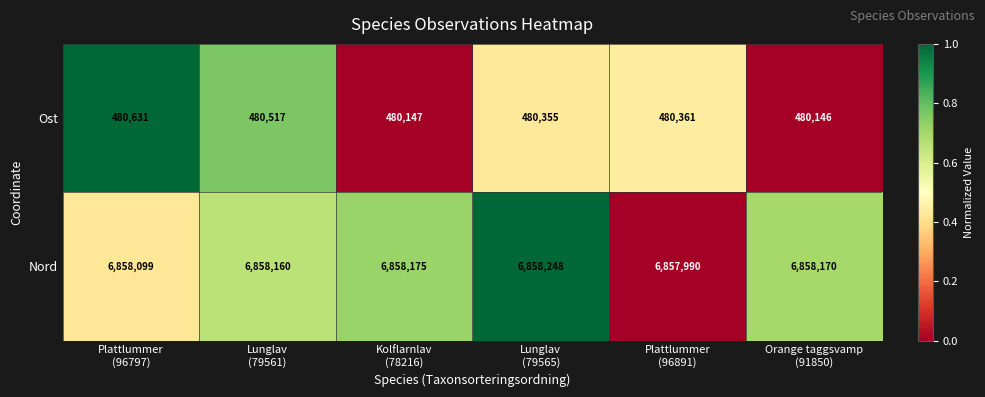

What is the minimum value shown in the chart?

480146